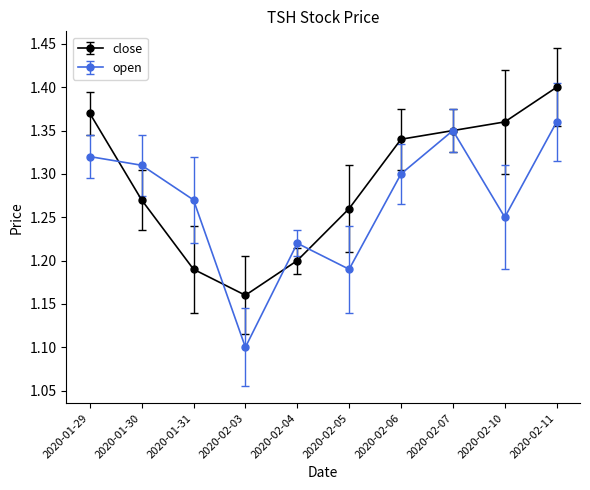

Where do close and open first cross each other?

2020-01-29 and 2020-01-30